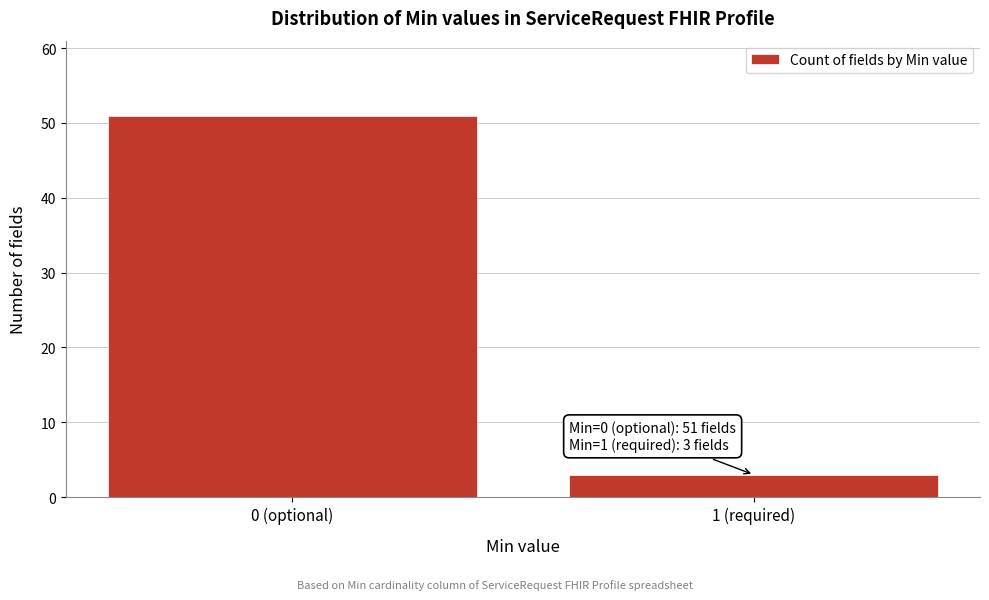

Reading left to right, what are all the values shown in this chart?

0 (optional)=51	1 (required)=3